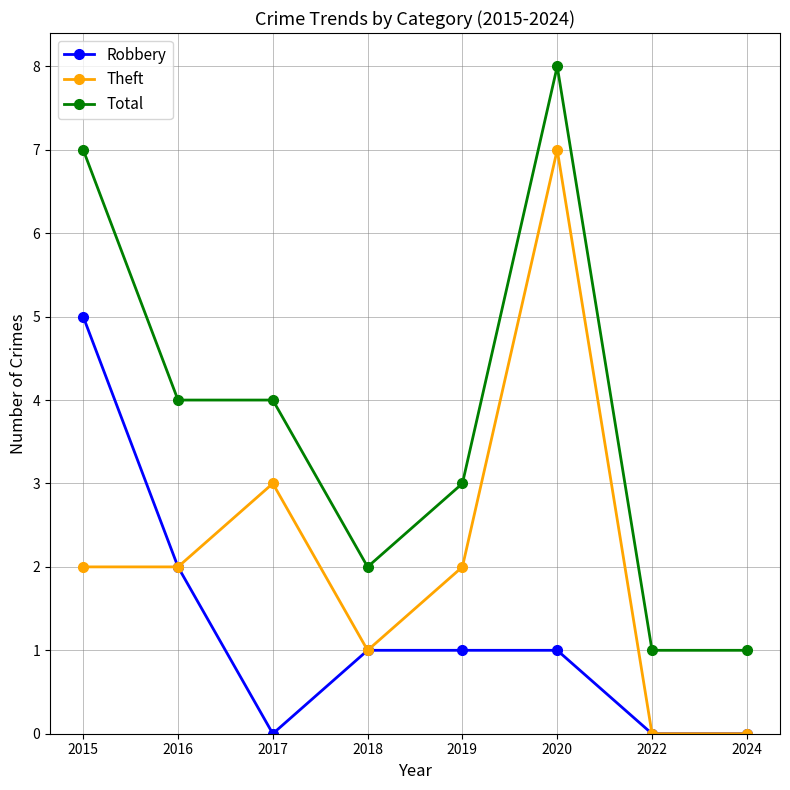

Where is the first local maximum for Theft?

2017